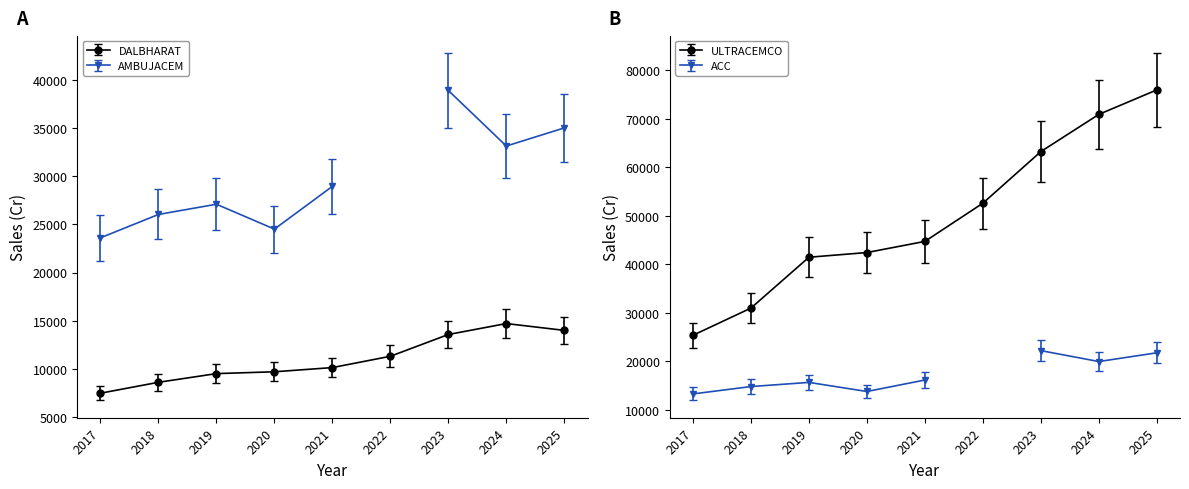

Does the chart have visible grid lines?

No